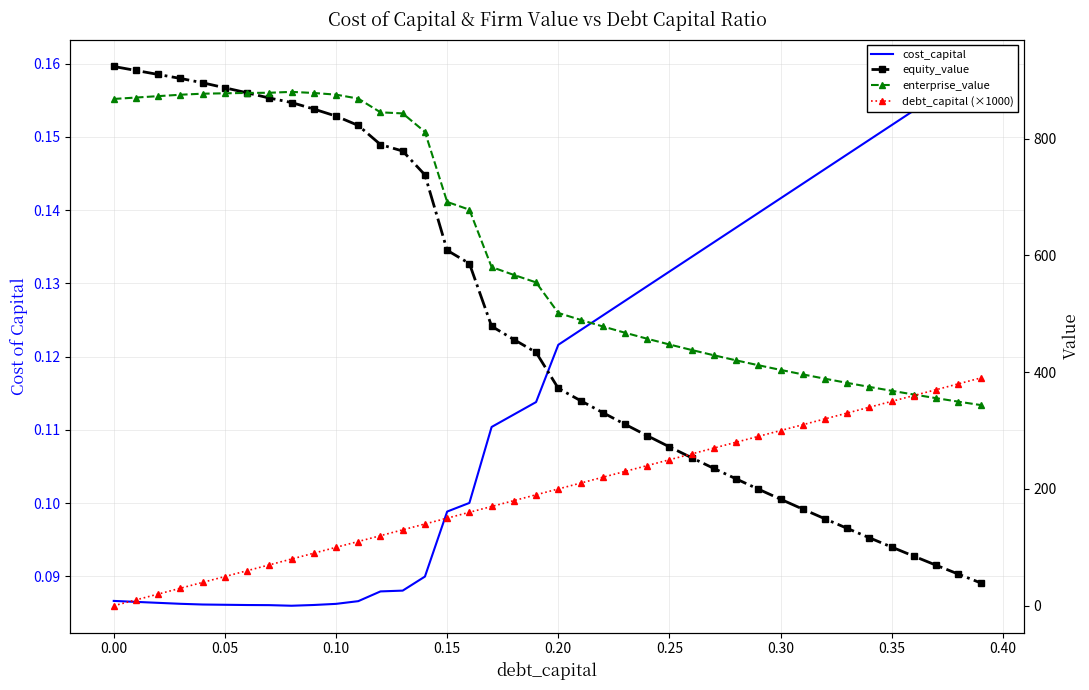

Which series has the largest total across all categories?

enterprise_value